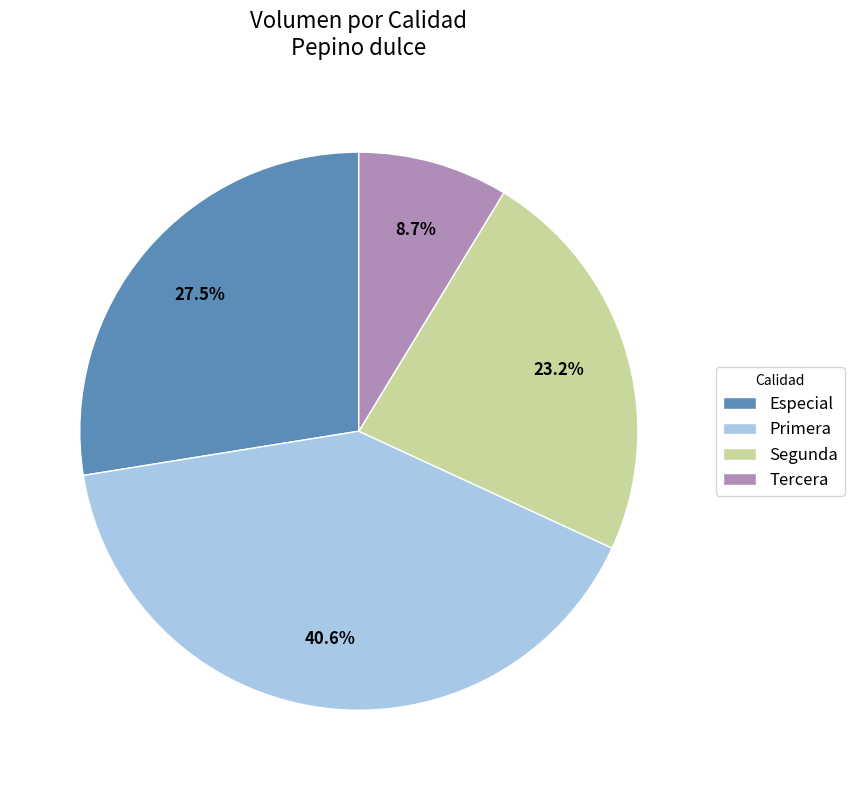

Does any single category account for the majority?

No